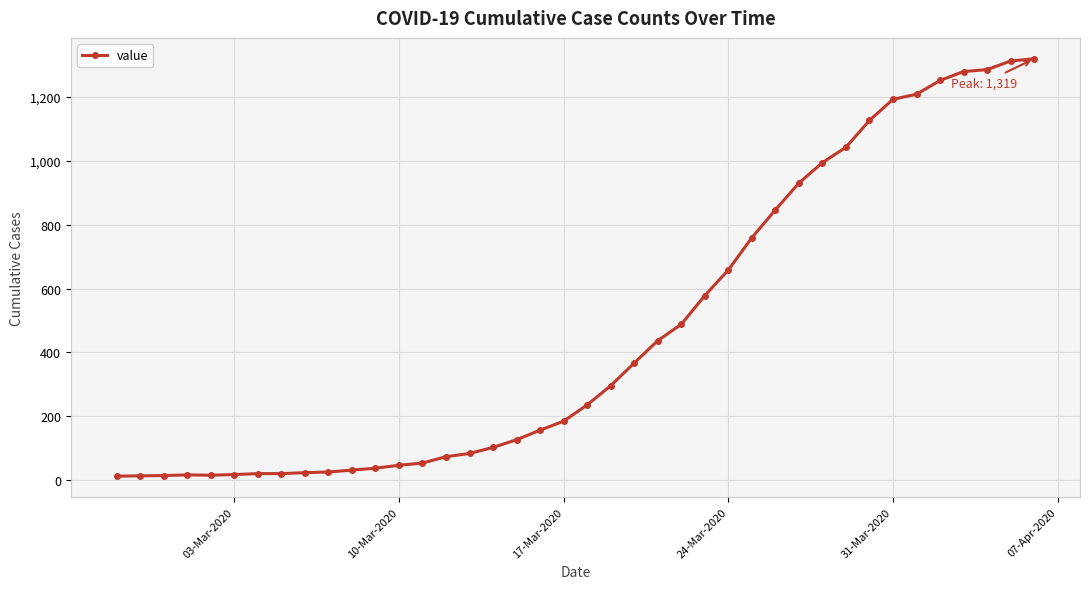

What is the sum of all values?

18689